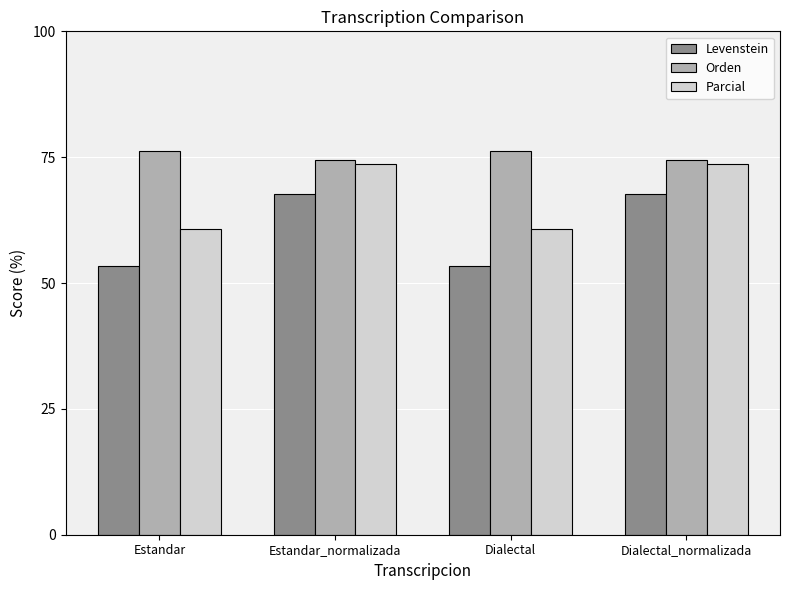

What is the highest value of the Levenstein series?

67.6